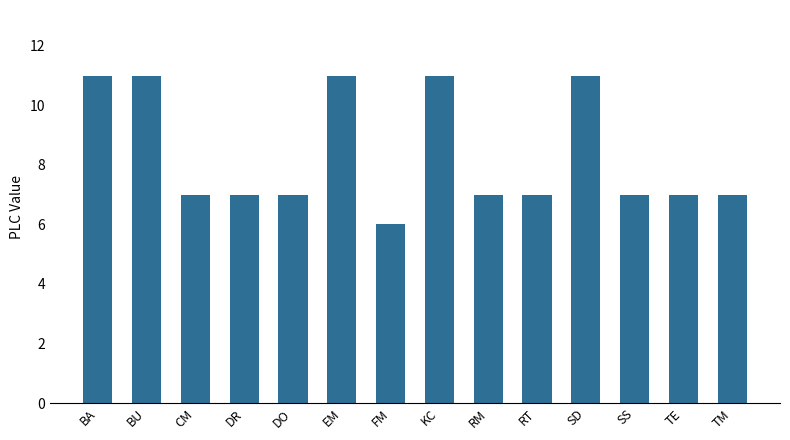

What is the value of the 6th bar from the left?

11